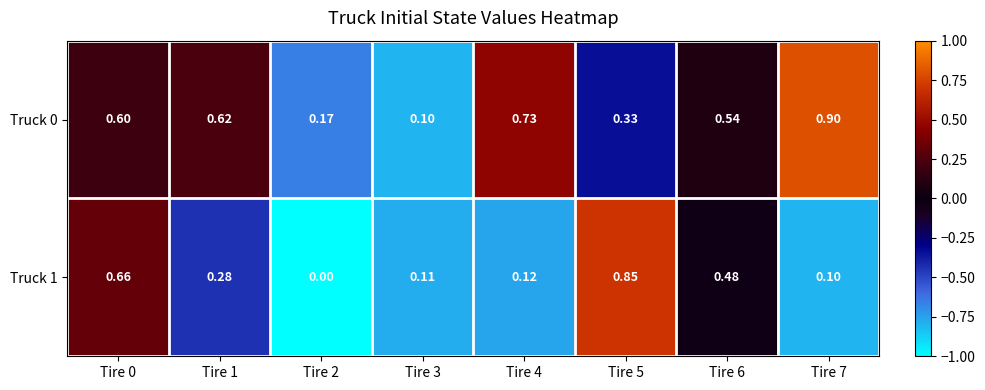

What is the smallest value displayed?

0.0